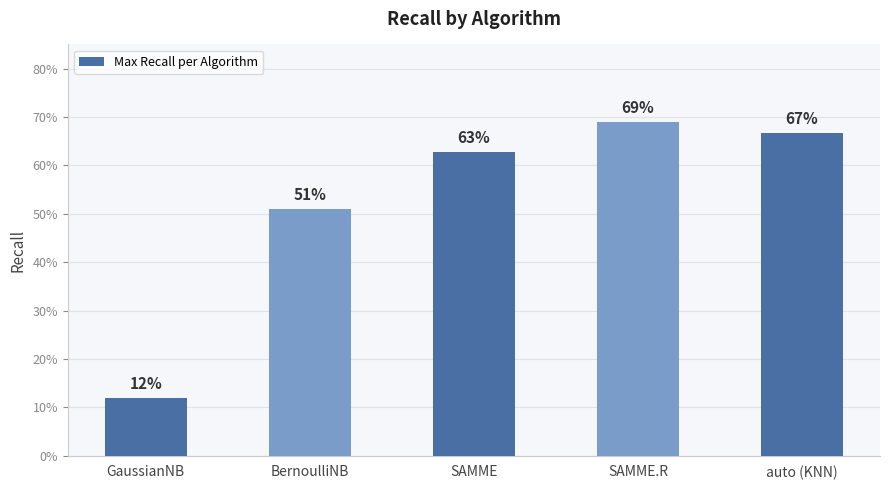

Does the chart contain any negative values?

No